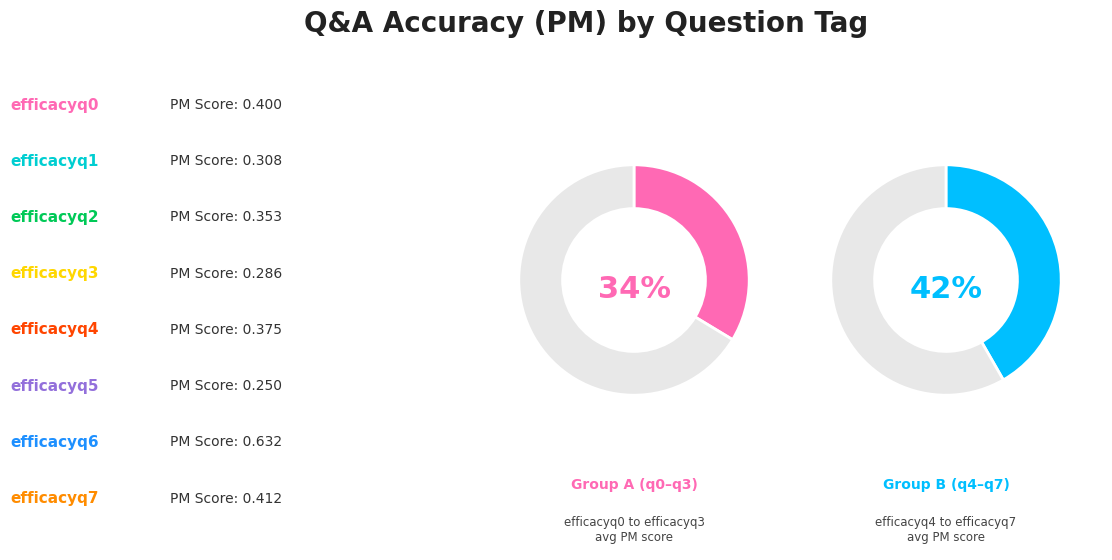

What percentage is NOT represented by efficacyq4?

87.6%